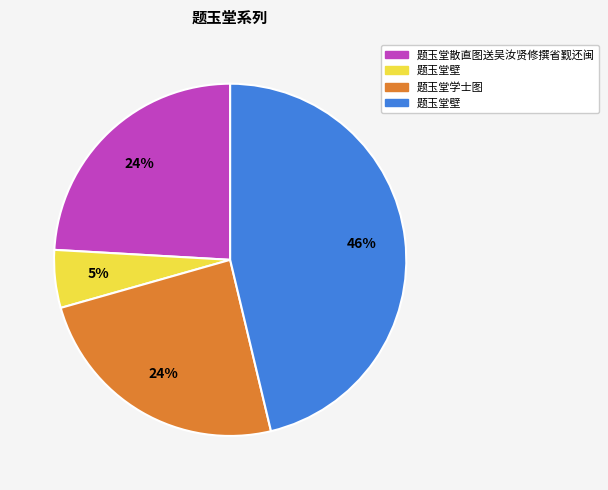

Does any single category account for the majority?

No